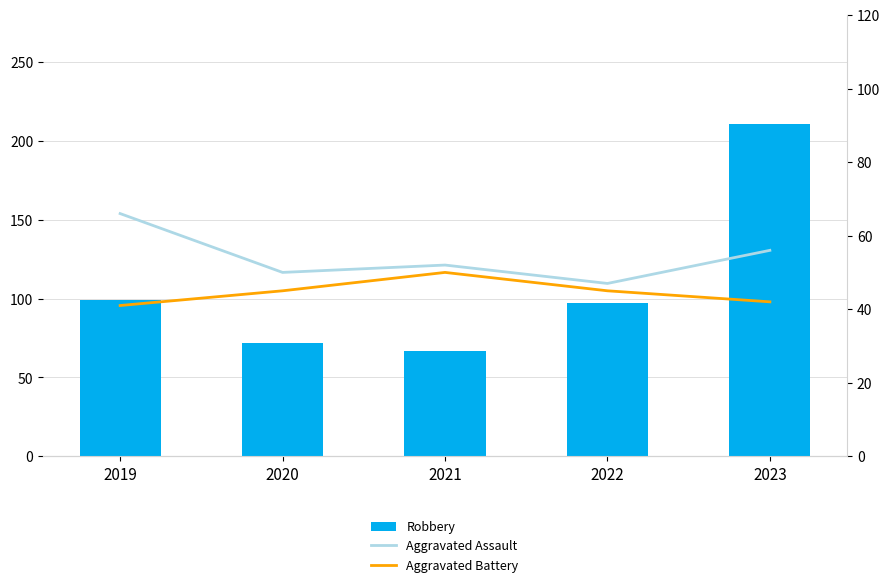

What is the value of the Aggravated Battery bar at the 2nd from the left?

45